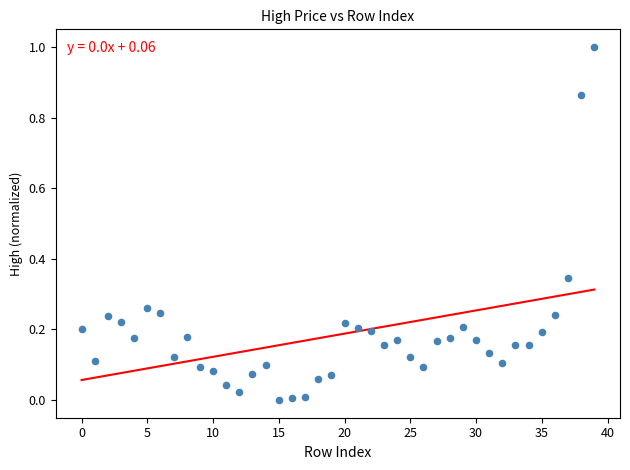

What is the range of Y values (max minus min)?

1.0